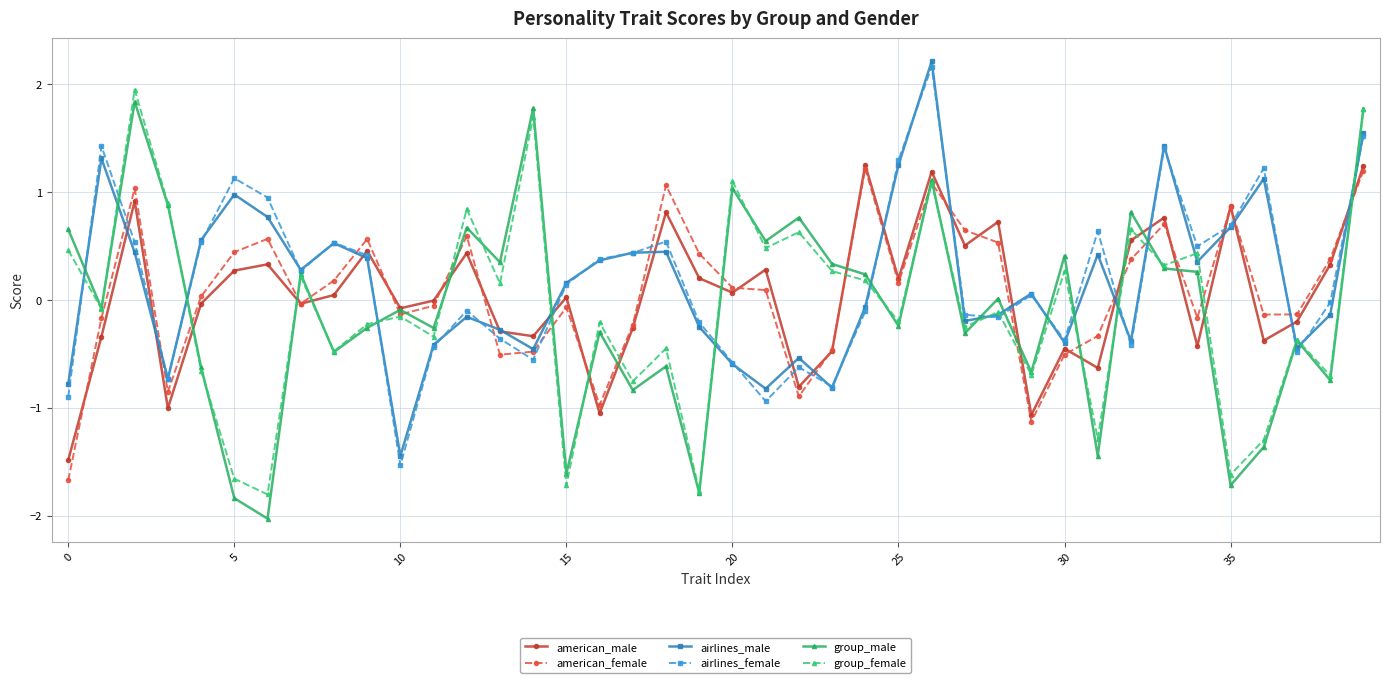

What is the minimum value for airlines_female?

-1.5